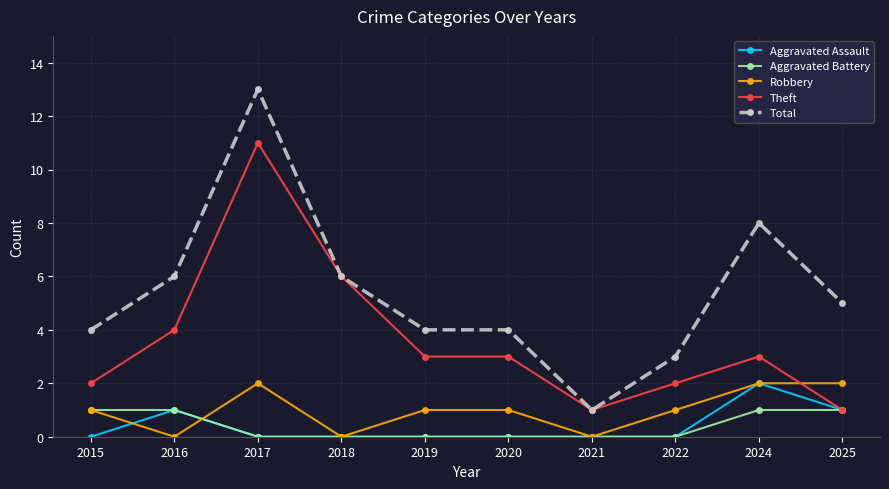

The Aggravated Battery series shows 0 at 2022. True or false?

True